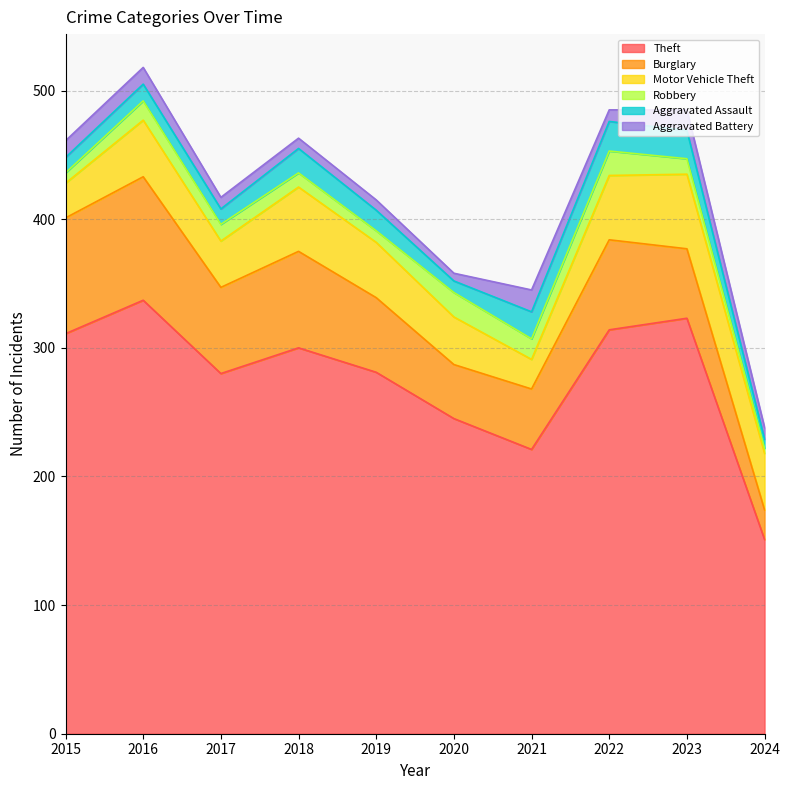

At which label is Robbery closest to 11?

2018